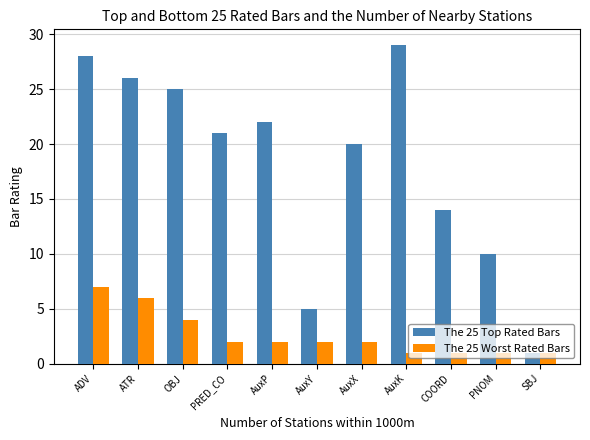

Which series has the largest total across all categories?

The 25 Top Rated Bars